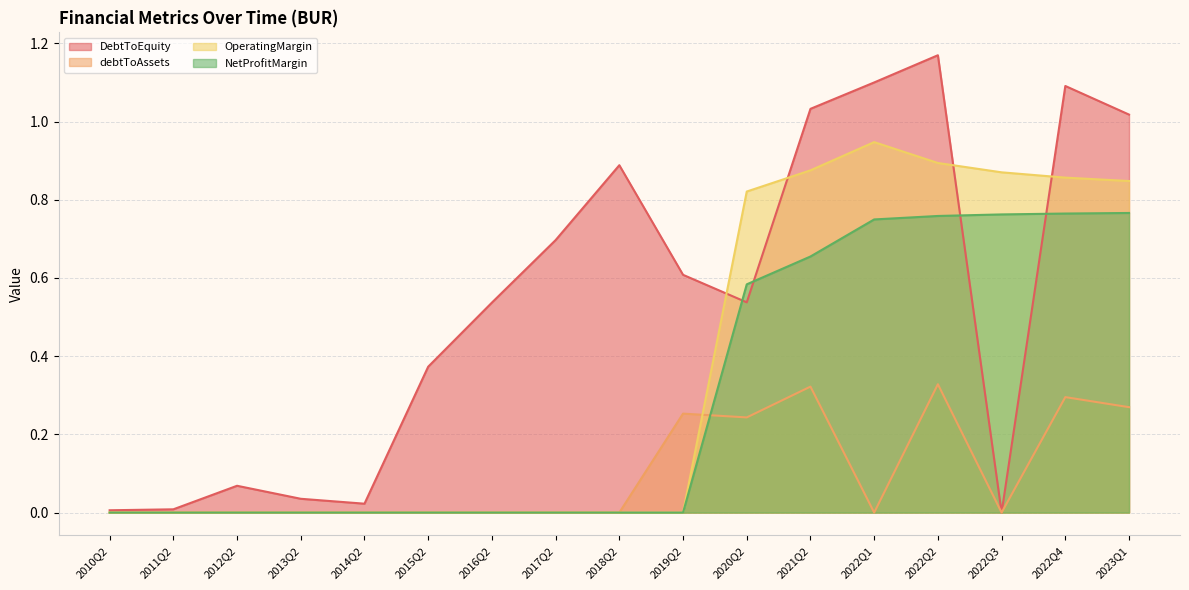

What is the difference between the NetProfitMargin values at 2014Q2 and 2023Q1?

0.8